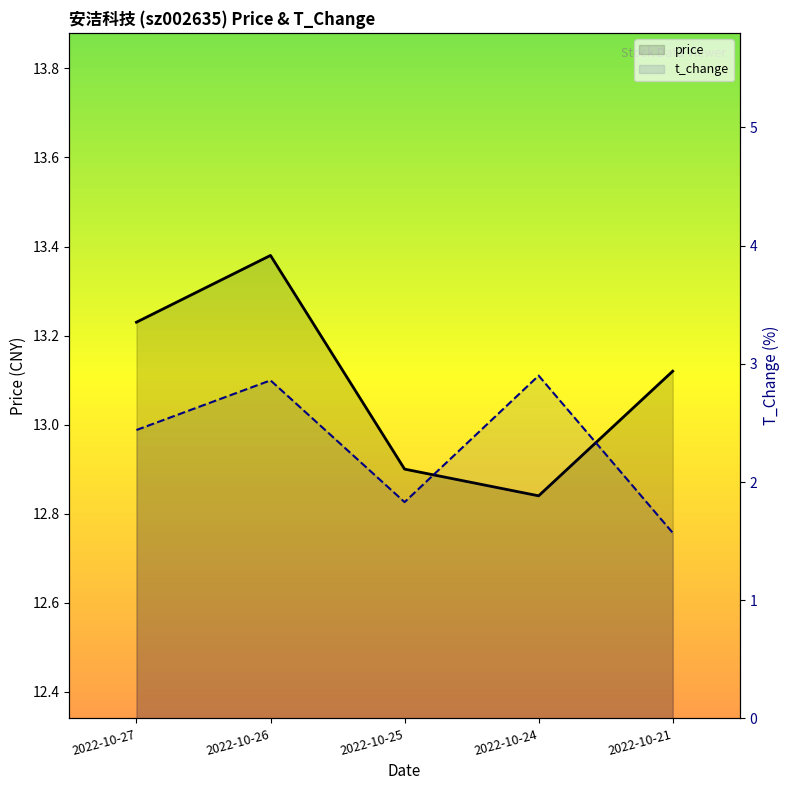

At which category is the sum across all series the highest?

2022-10-26